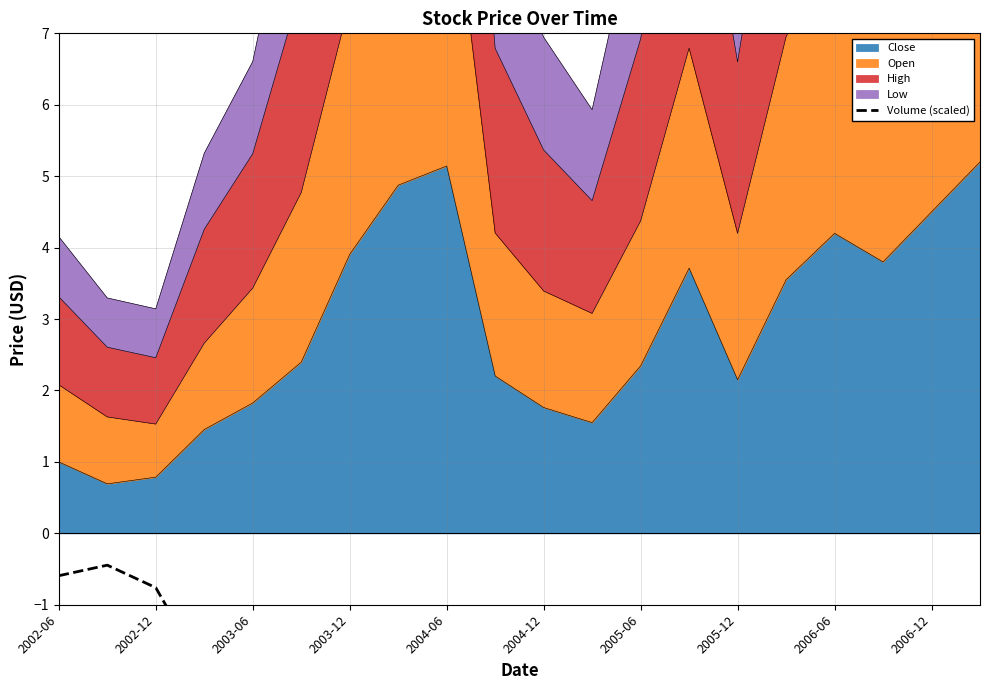

What position from the left is 15?

16